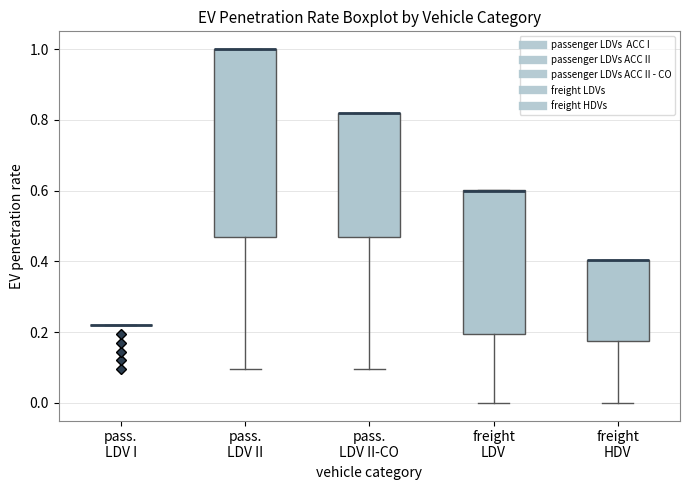

Reading left to right, read every box against the y-axis: the position of its median line, the range the box covers, and the ends of its whiskers. The values are not printed on the chart, so give them approximately, as read against the axis.

pass. LDV I: box collapsed to a line at 0.22, whiskers 0.22 to 0.22
pass. LDV II: median 1.00 (drawn on the box's upper edge), box 0.48 to 1.00, whiskers 0.10 to 1.00
pass. LDV II-CO: median 0.82 (drawn on the box's upper edge), box 0.48 to 0.82, whiskers 0.10 to 0.82
freight LDV: median 0.60 (drawn on the box's upper edge), box 0.20 to 0.60, whiskers 0.00 to 0.60
freight HDV: median 0.40 (drawn on the box's upper edge), box 0.18 to 0.40, whiskers 0.00 to 0.40